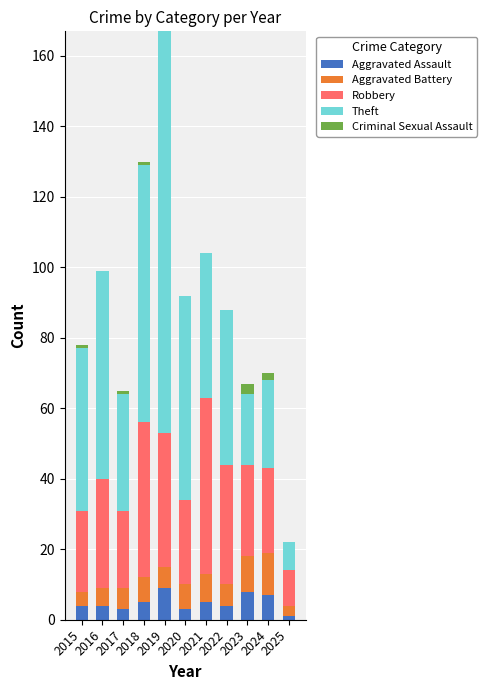

The Aggravated Assault series shows 4 at 2022. True or false?

True